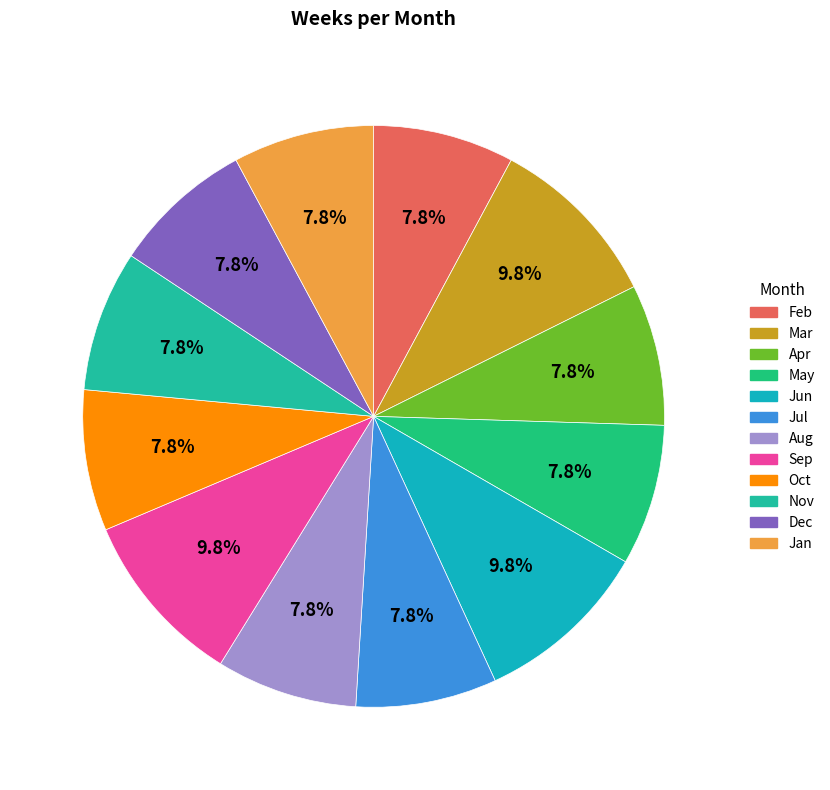

Is the sum of Mar and Aug greater than half?

No